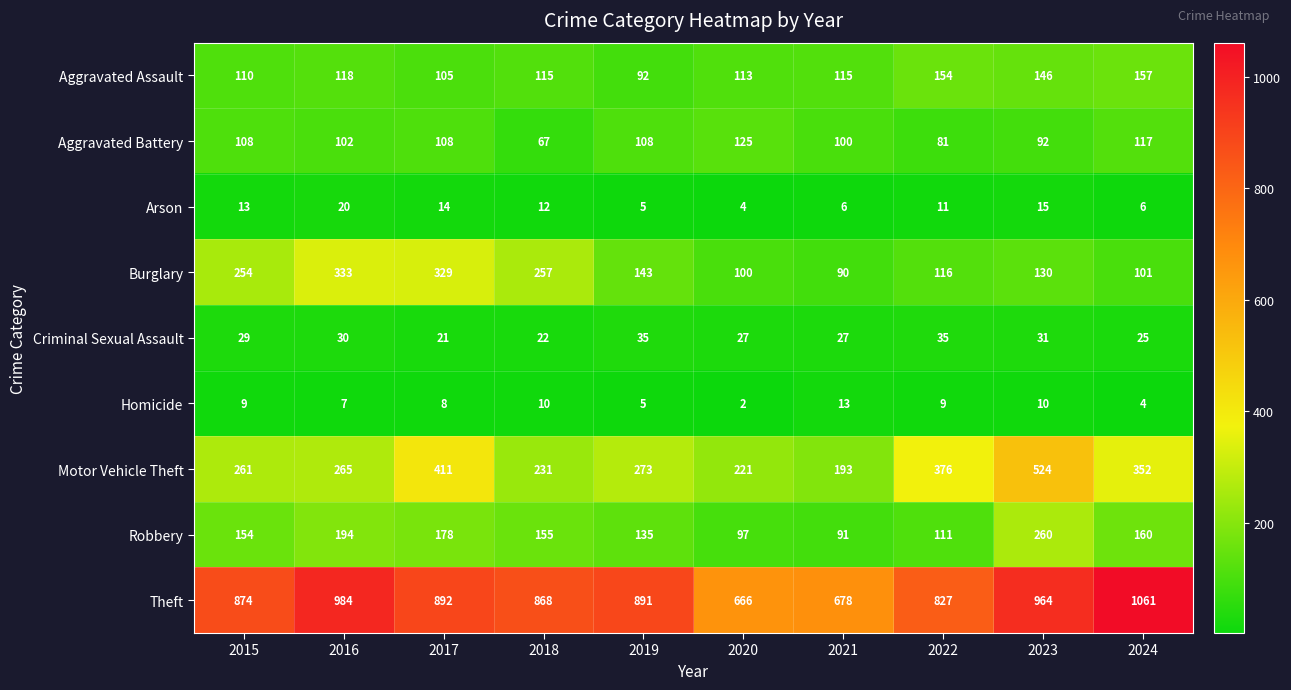

What is the total value across all series at 2016?

2053